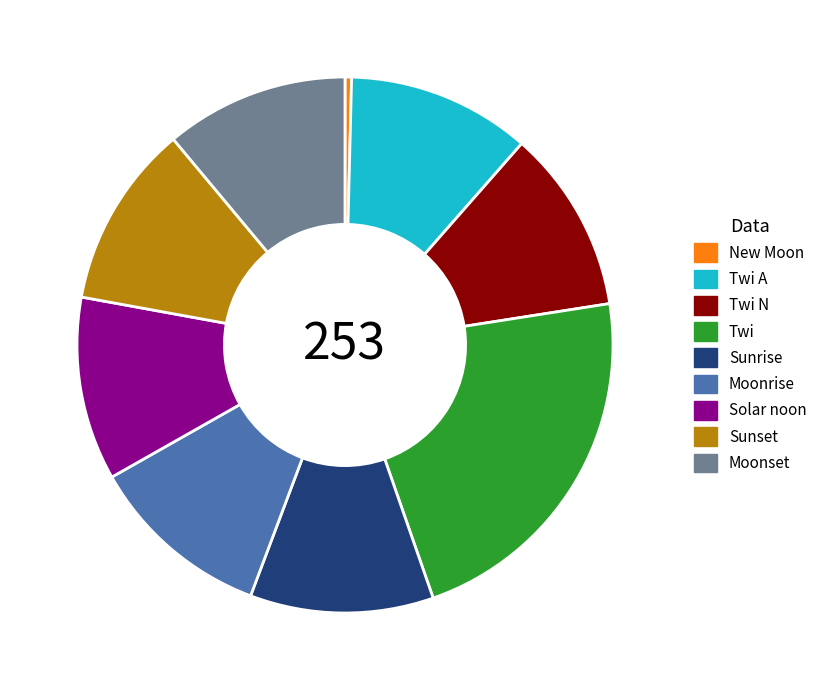

Does Sunset represent more than half of the total?

No